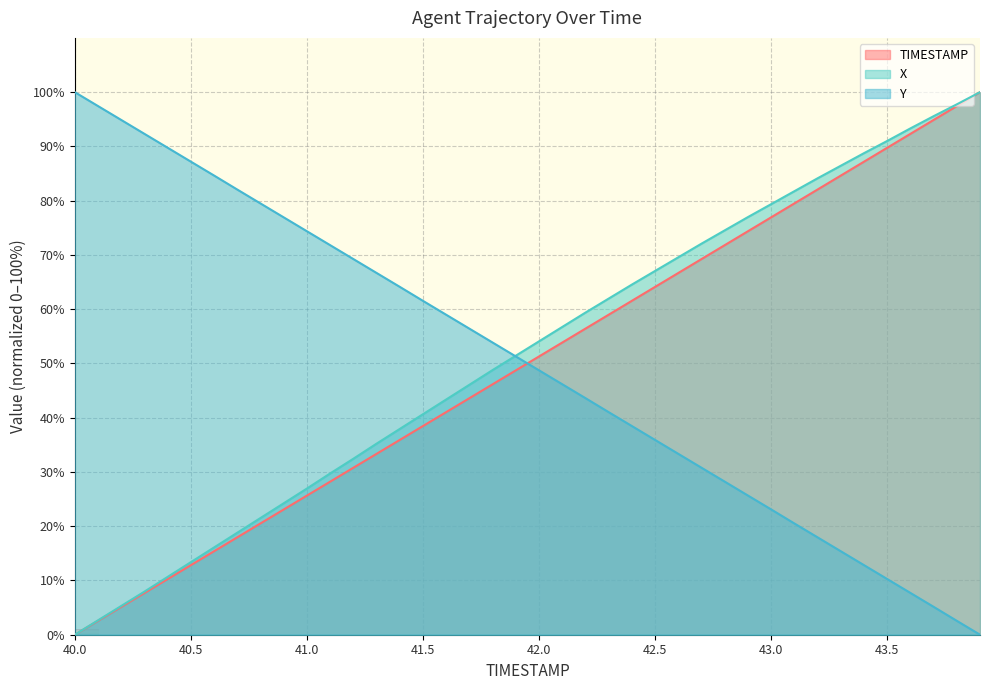

Which has a higher value, 41.6 or 43.8?

43.8